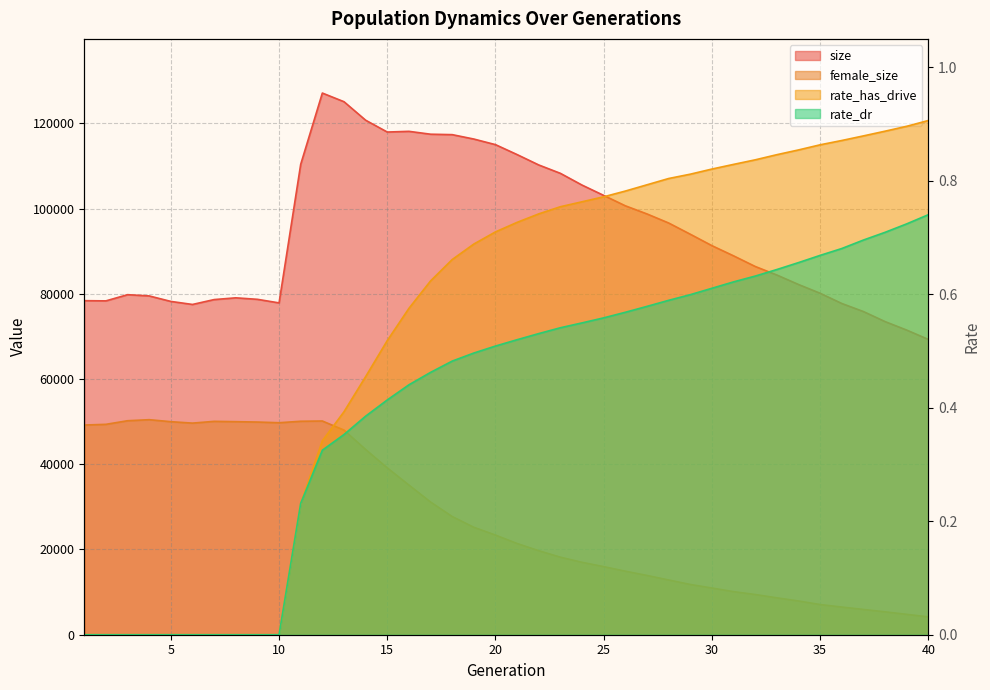

Reading left to right, transcribe all the data shown in this chart.

size: 1=78384.0	2=78337.0	3=79787.0	4=79496.0	5=78207.0	6=77495.0	7=78641.0	8=79051.0	9=78700.0	10=77859.0	11=110383.0	12=127099.0	13=125067.0	14=120727.0	15=117952.0	16=118116.0	17=117443.0	18=117340.0	19=116307.0	20=114993.0	21=112659.0	22=110224.0	23=108259.0	24=105502.0	25=103080.0	26=100644.0	27=98735.0	28=96612.0	29=93977.0	30=91292.0	31=88902.0	32=86408.0	33=84407.0	34=82181.0	35=80123.0	36=77722.0	37=75831.0	38=73475.0	39=71481.0	40=69294.0
female_size: 1=49201.0	2=49367.0	3=50212.0	4=50457.0	5=49987.0	6=49653.0	7=50067.0	8=49991.0	9=49904.0	10=49743.0	11=50087.0	12=50147.0	13=48016.0	14=43457.0	15=39149.0	16=35118.0	17=31137.0	18=27732.0	19=25209.0	20=23384.0	21=21401.0	22=19713.0	23=18197.0	24=16987.0	25=15979.0	26=14910.0	27=13911.0	28=12849.0	29=11795.0	30=10962.0	31=10112.0	32=9439.0	33=8658.0	34=7919.0	35=7083.0	36=6497.0	37=5934.0	38=5373.0	39=4783.0	40=4191.0
rate_dr: 1=0.0	2=0.0	3=0.0	4=0.0	5=0.0	6=0.0	7=0.0	8=0.0	9=0.0	10=0.0	11=0.2	12=0.3	13=0.4	14=0.4	15=0.4	16=0.4	17=0.5	18=0.5	19=0.5	20=0.5	21=0.5	22=0.5	23=0.5	24=0.5	25=0.6	26=0.6	27=0.6	28=0.6	29=0.6	30=0.6	31=0.6	32=0.6	33=0.6	34=0.7	35=0.7	36=0.7	37=0.7	38=0.7	39=0.7	40=0.7
rate_has_drive: 1=0.0	2=0.0	3=0.0	4=0.0	5=0.0	6=0.0	7=0.0	8=0.0	9=0.0	10=0.0	11=0.2	12=0.3	13=0.4	14=0.5	15=0.5	16=0.6	17=0.6	18=0.7	19=0.7	20=0.7	21=0.7	22=0.7	23=0.8	24=0.8	25=0.8	26=0.8	27=0.8	28=0.8	29=0.8	30=0.8	31=0.8	32=0.8	33=0.8	34=0.9	35=0.9	36=0.9	37=0.9	38=0.9	39=0.9	40=0.9